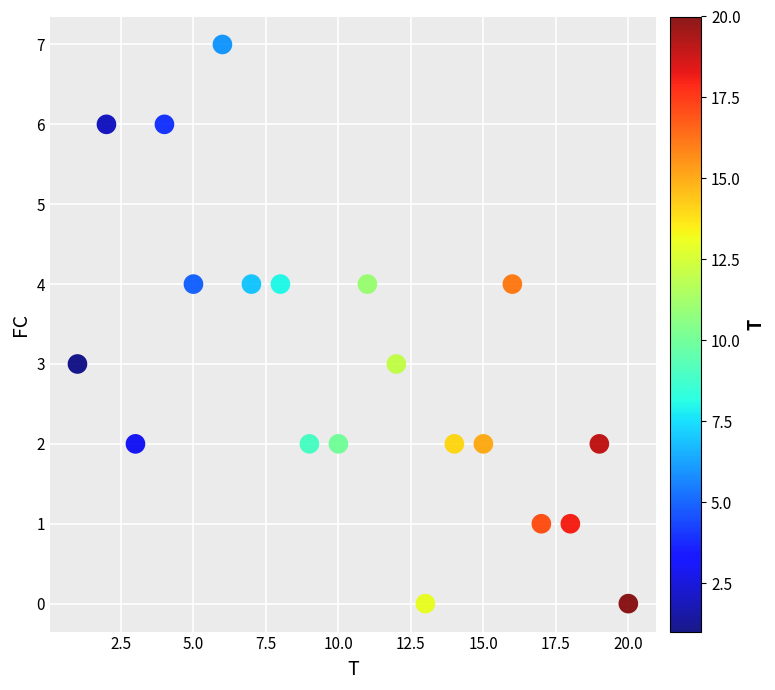

What is the range of Y values (max minus min)?

7